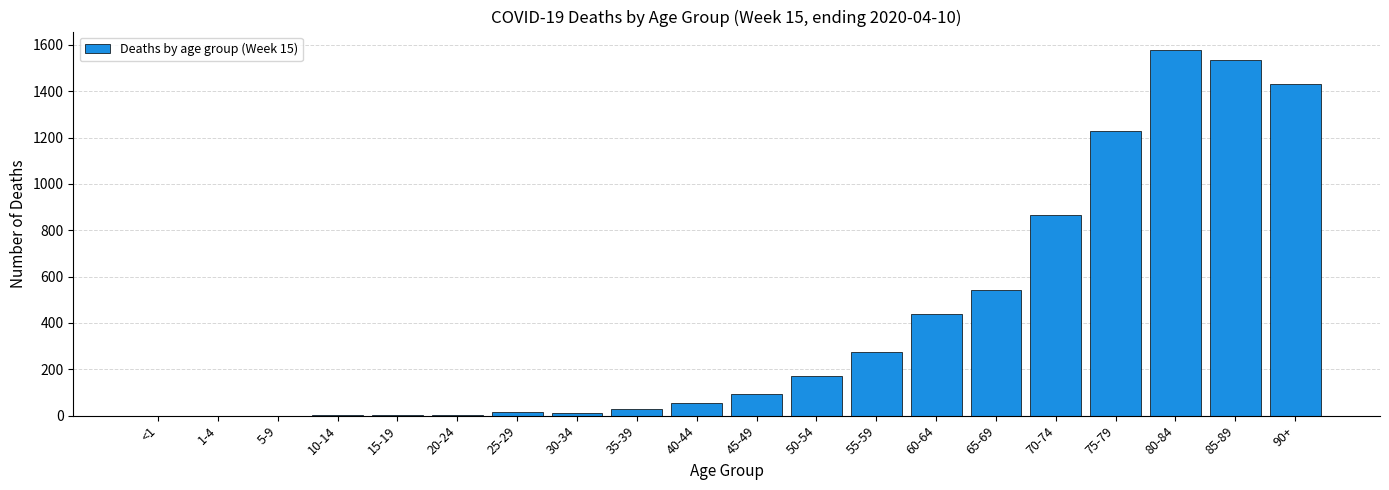

At which category does the chart reach its peak across all series?

80-84